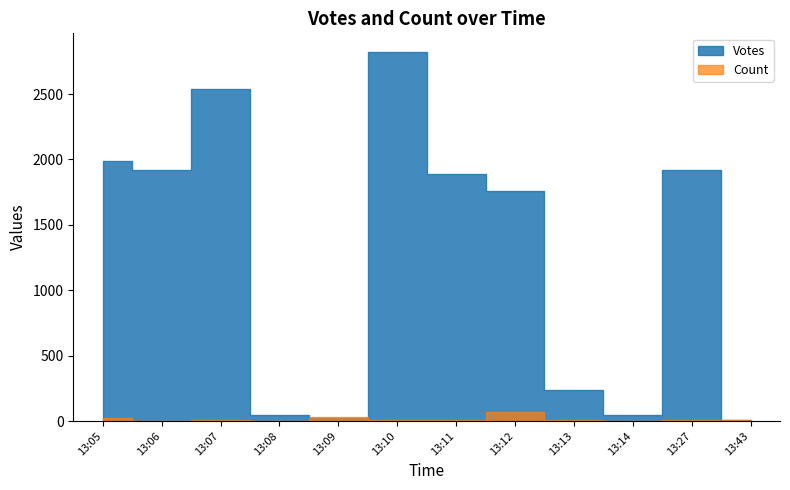

What are all the series names shown in the legend?

Votes, Count